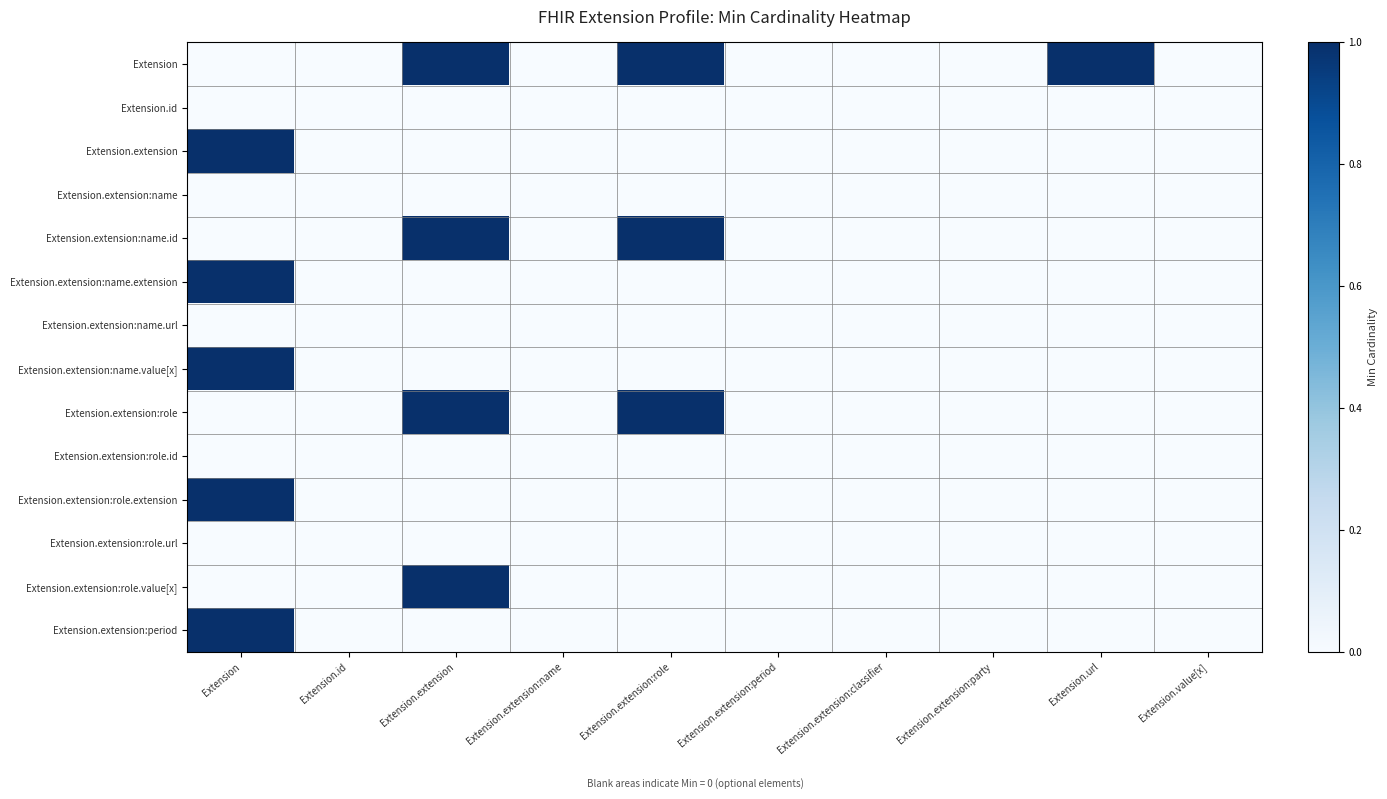

Rank the series at Extension.url from lowest to highest value.

Extension.id, Extension.extension, Extension.extension:name, Extension.extension:name.id, Extension.extension:name.extension, Extension.extension:name.url, Extension.extension:name.value[x], Extension.extension:role, Extension.extension:role.id, Extension.extension:role.extension, Extension.extension:role.url, Extension.extension:role.value[x], Extension.extension:period, Extension